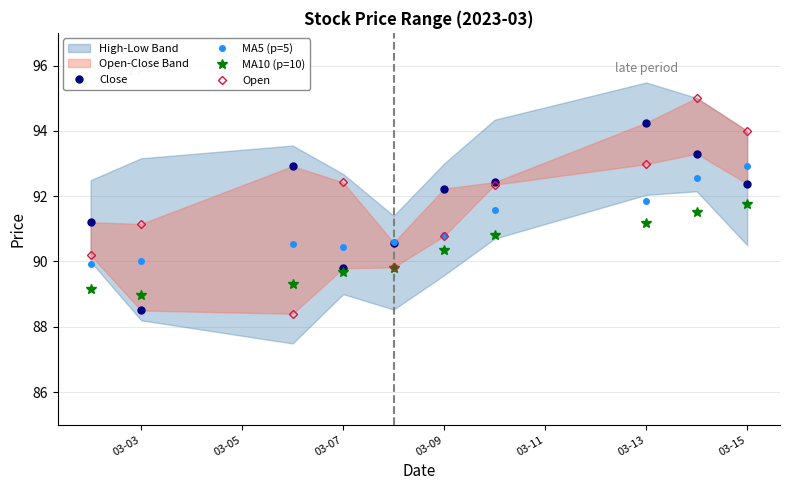

What is the sum of all Close values?

917.6